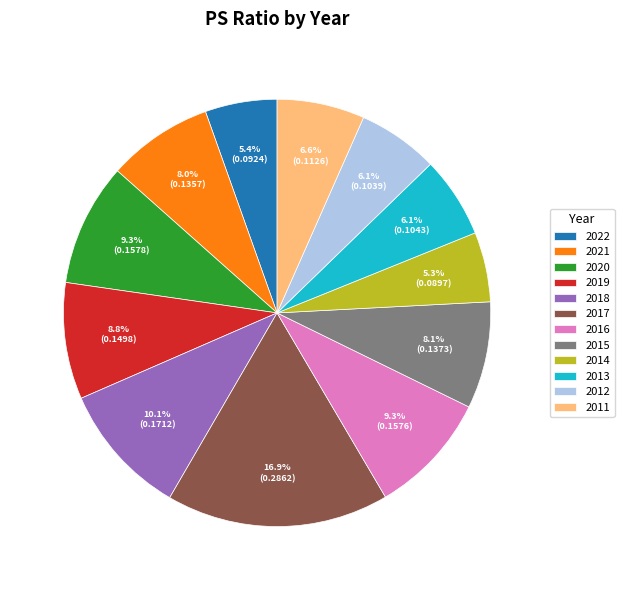

To the nearest percent, what percentage of the pie is 2015?

8%